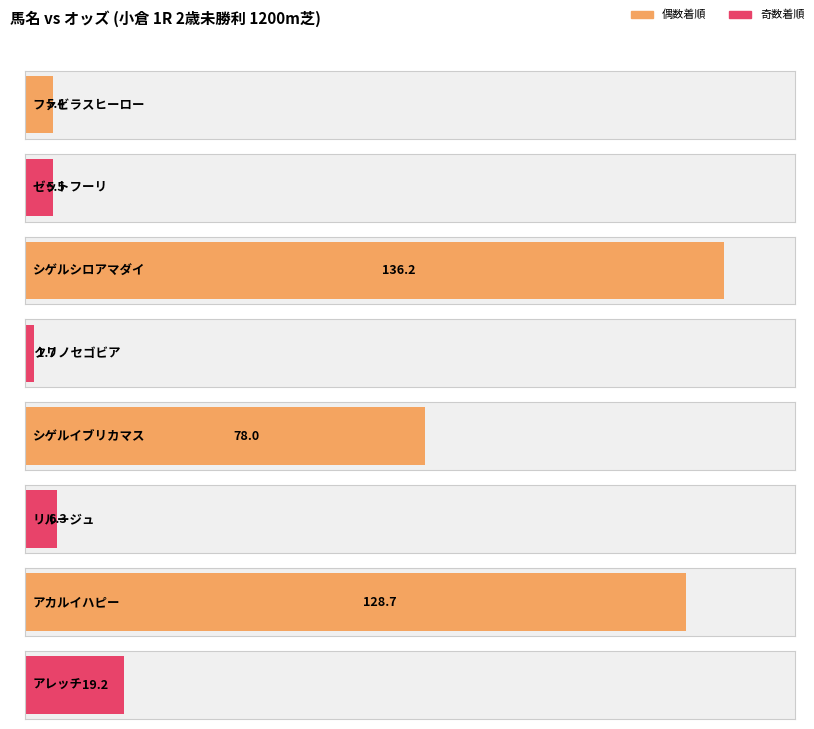

What is the change in value from クリノセゴビア to アカルイハピー?

+127.0